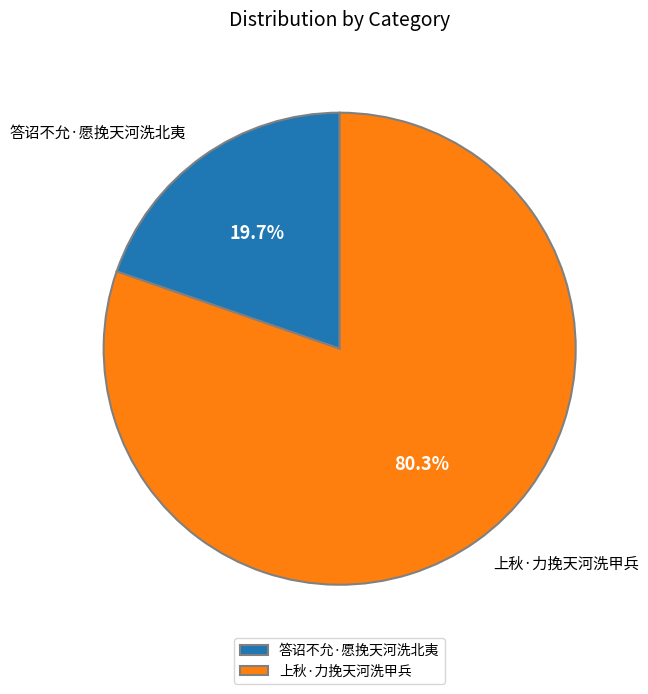

To the nearest percent, what percentage of the pie is 上秋·力挽天河洗甲兵?

80%